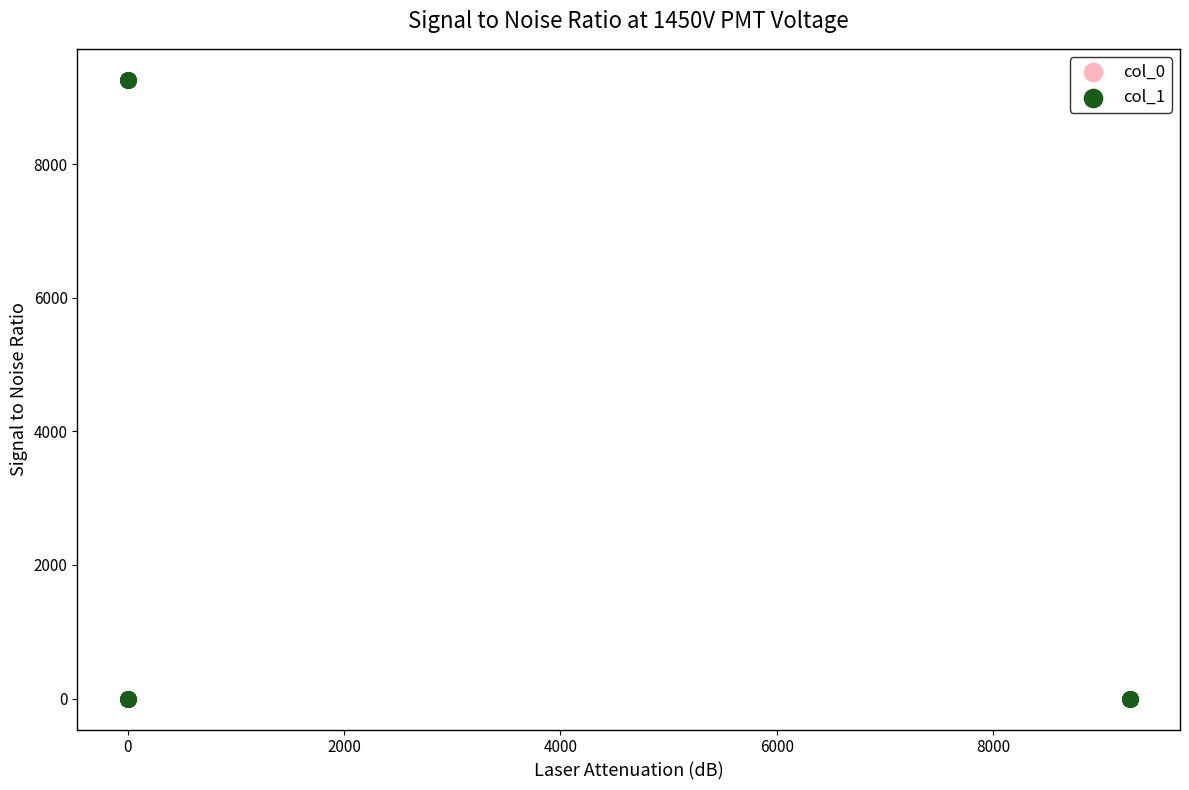

Which series has the largest Y range (max minus min)?

col_1